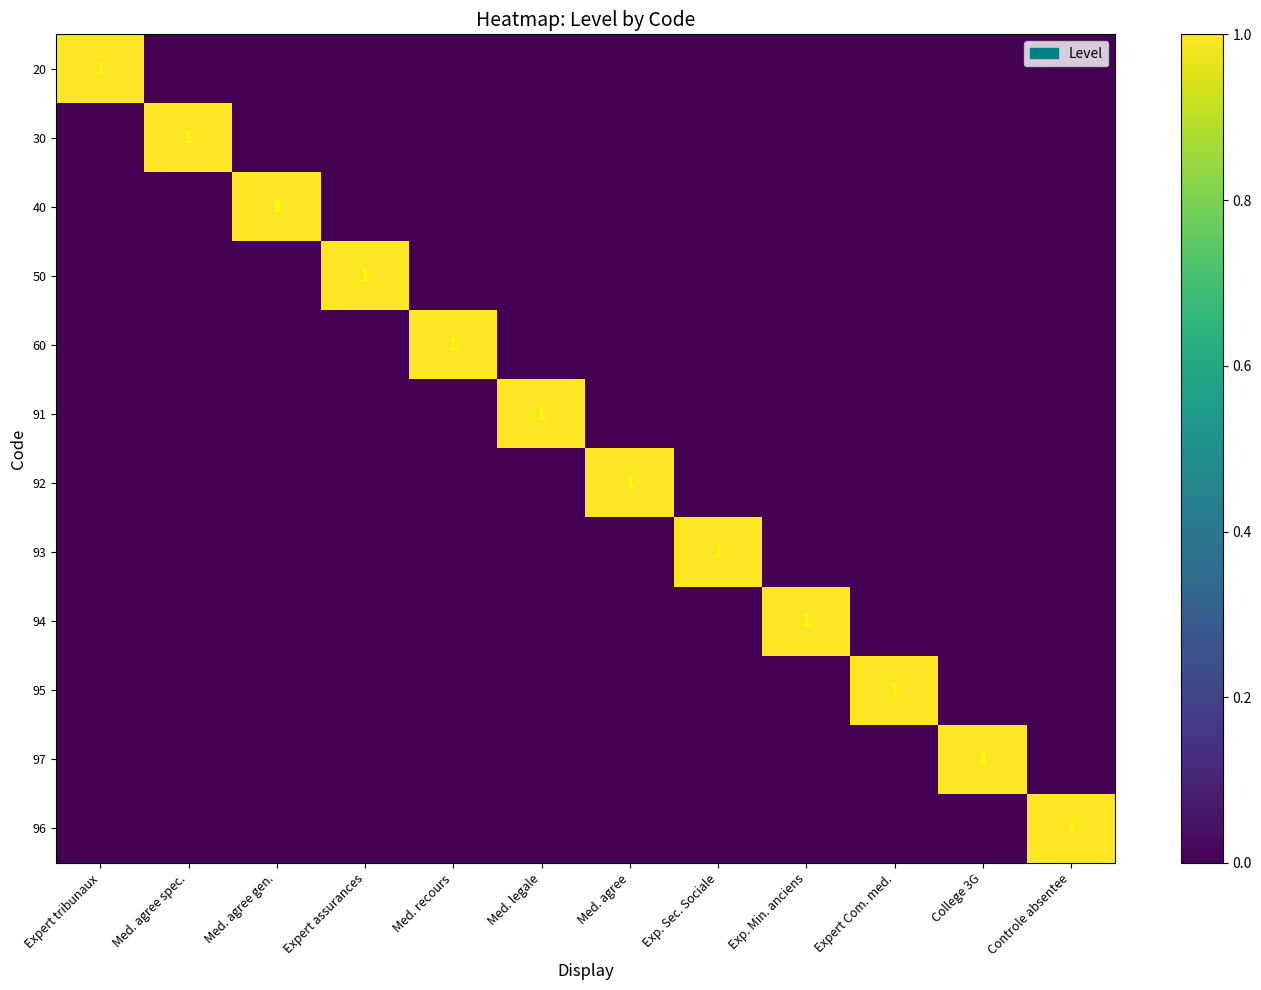

At how many categories does at least one series exceed 0?

12